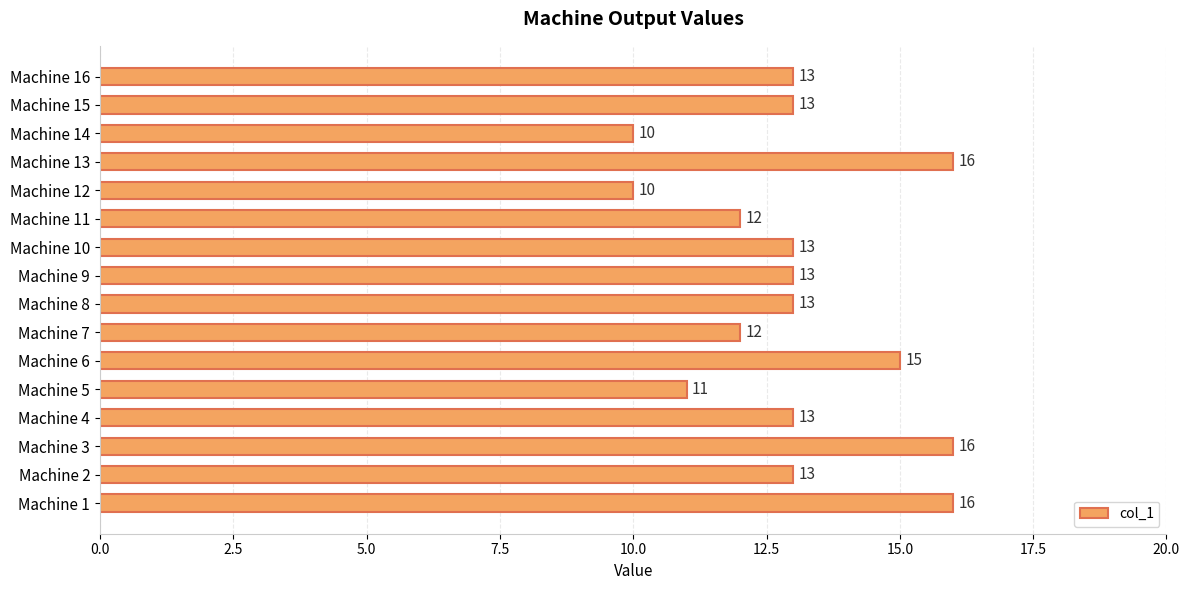

How many values are between 12 and 15?

10